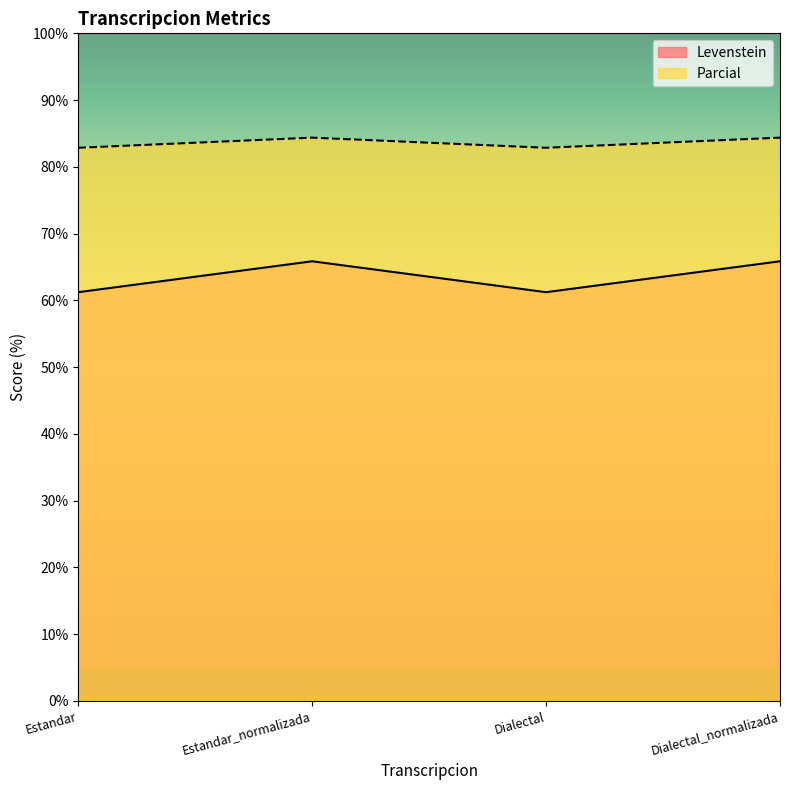

How many lines are shown in the chart?

2